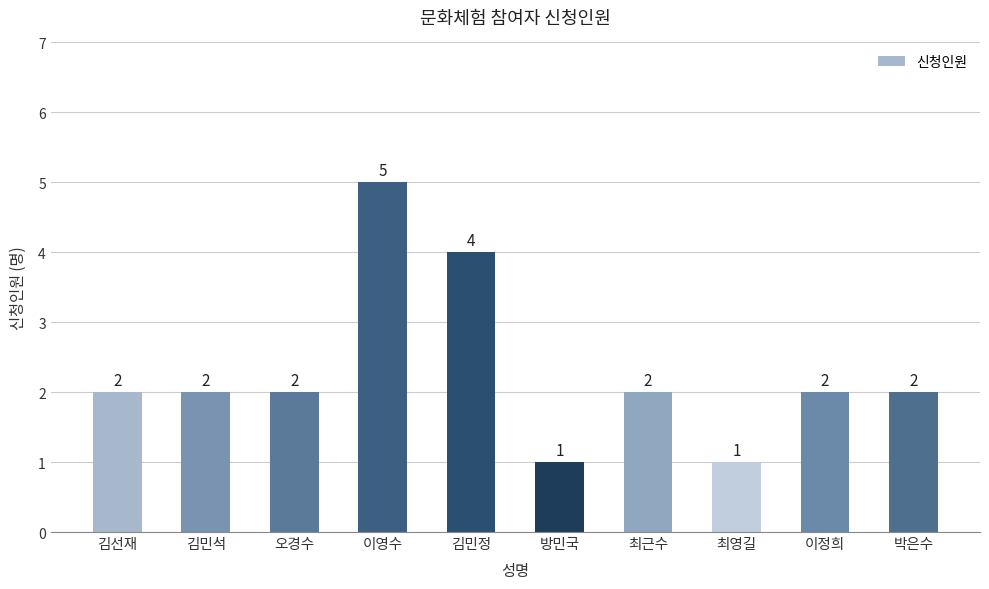

Which label corresponds to the largest value in the chart?

이영수